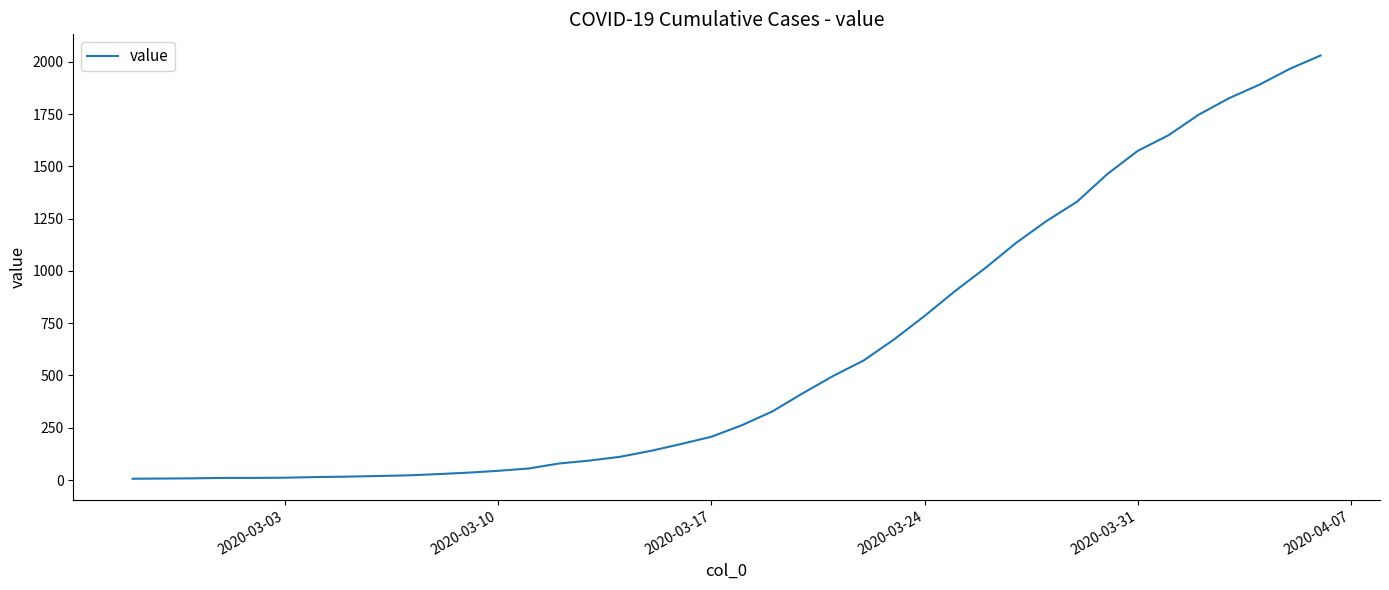

What is the smallest value displayed?

6